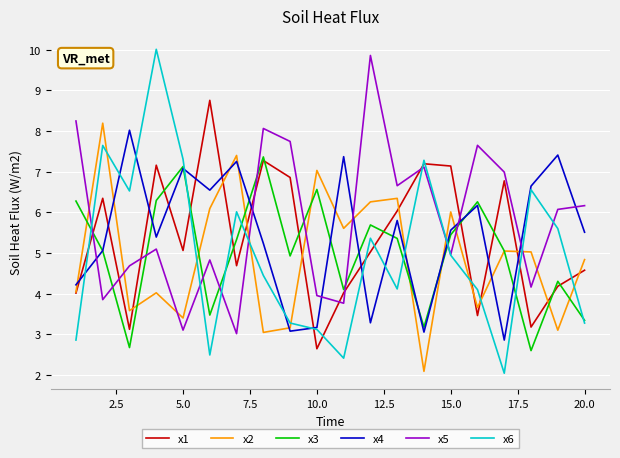

Which series has the largest total across all categories?

x5